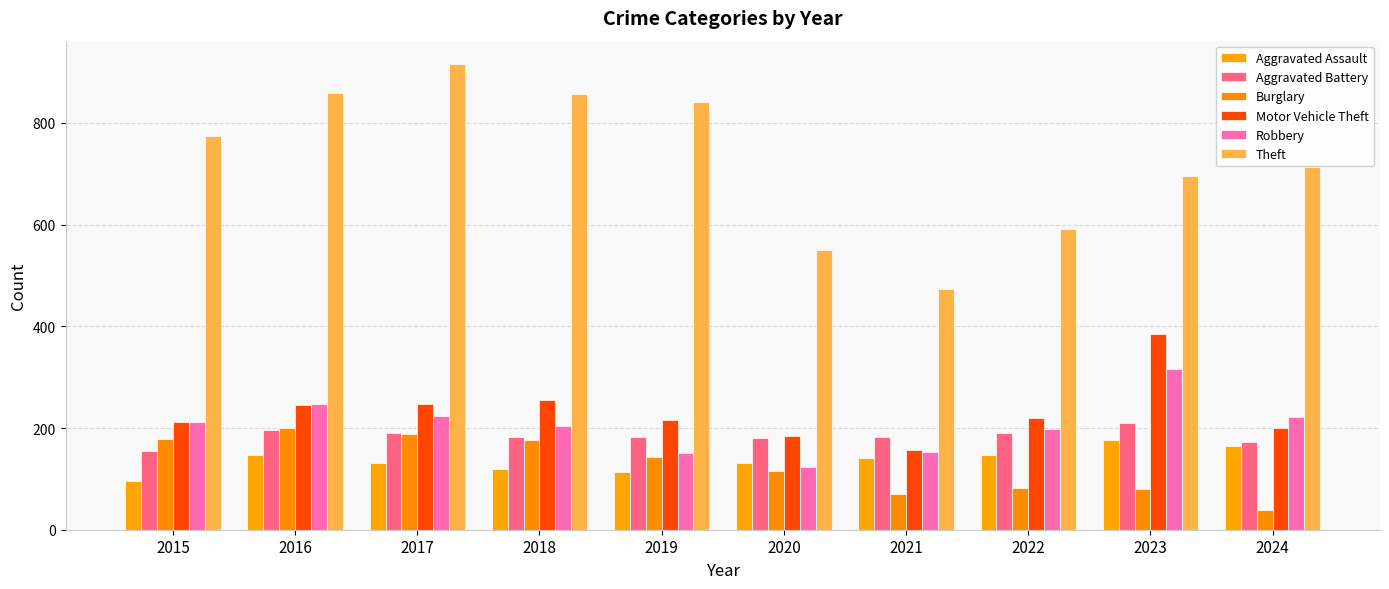

Is it true that Aggravated Battery equals 103 at 2023?

False